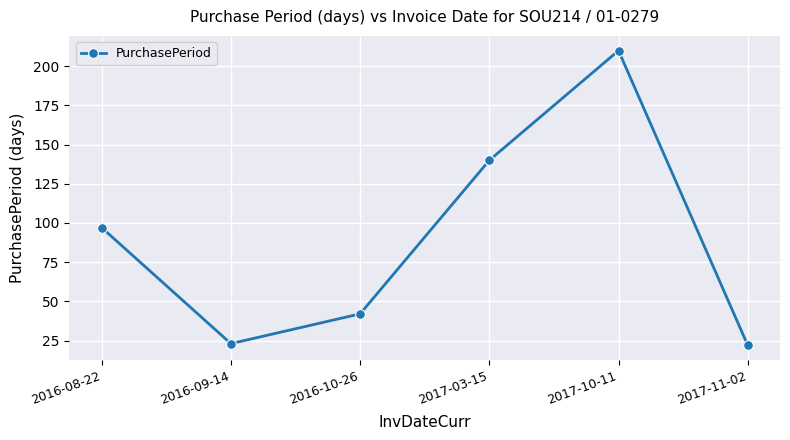

Reading right to left, extract all data points from this chart.

22	210	140	42	23	97